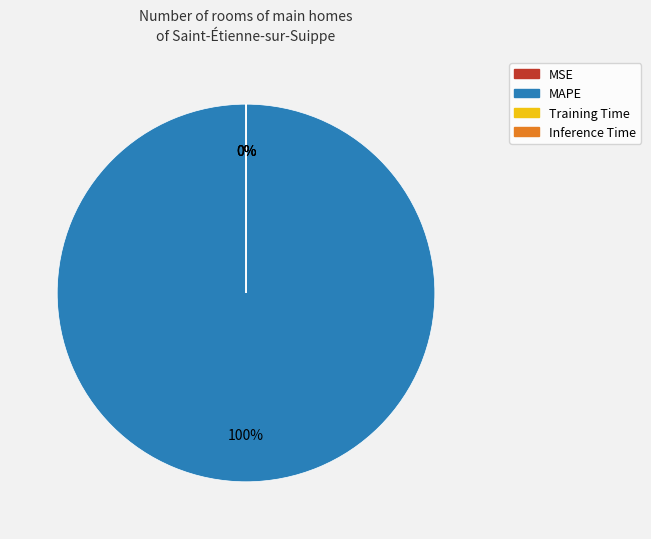

The Training Time slice represents 0% of the pie. True or false?

True